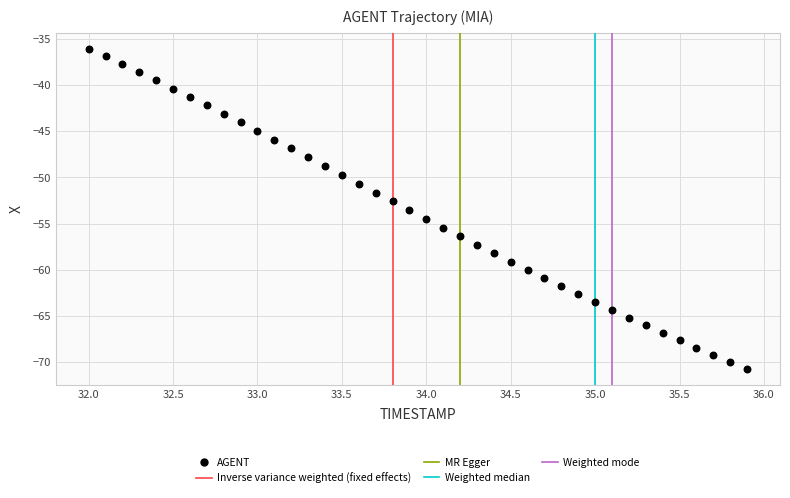

What is the range of X values (max minus min)?

3.9